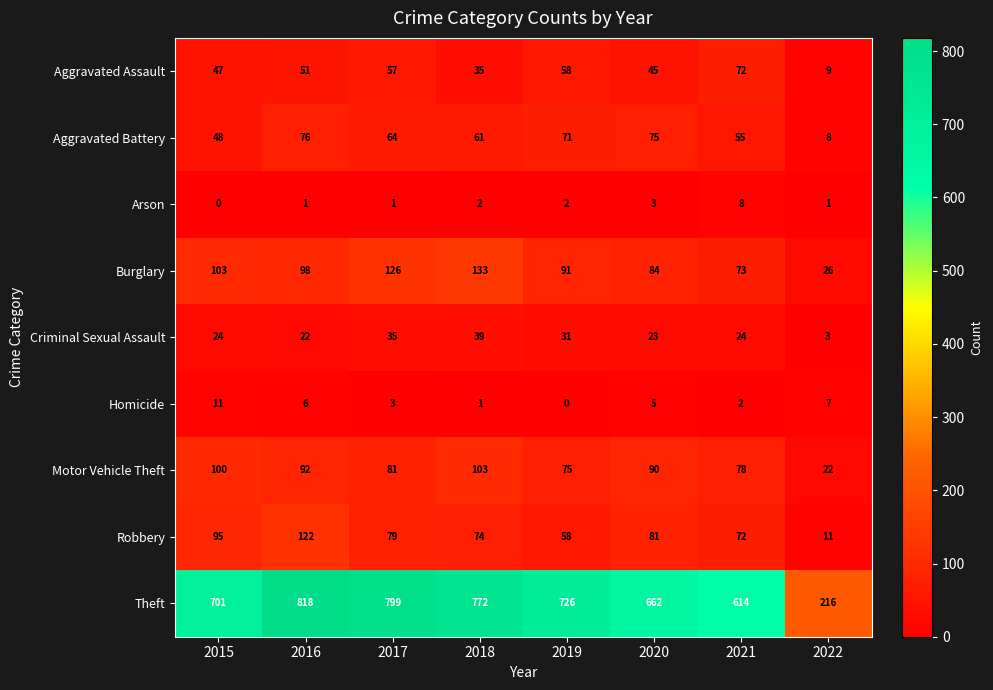

What is the difference between the maximum and minimum values in the Theft series?

602